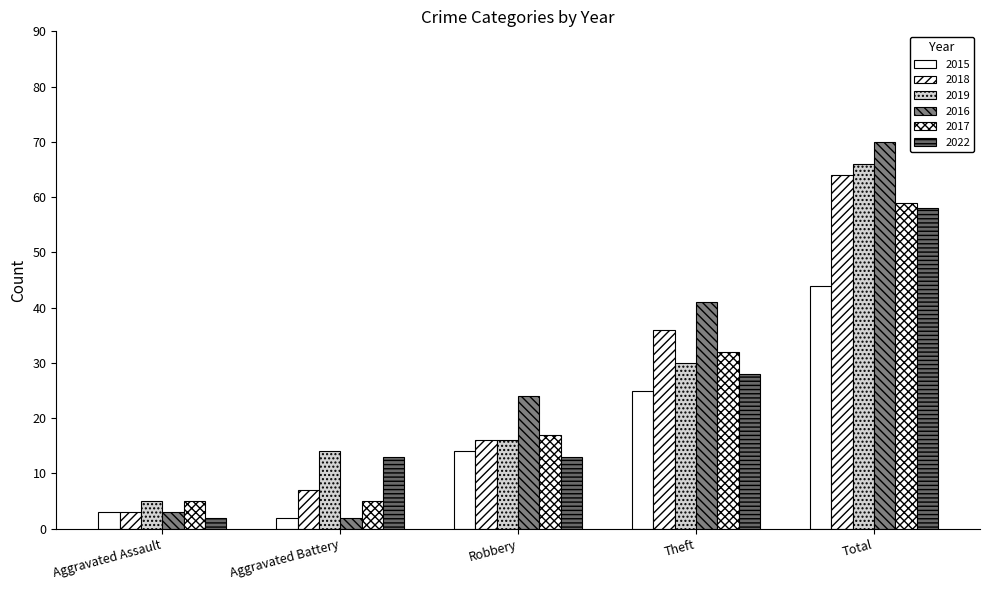

How many groups of bars are there?

5